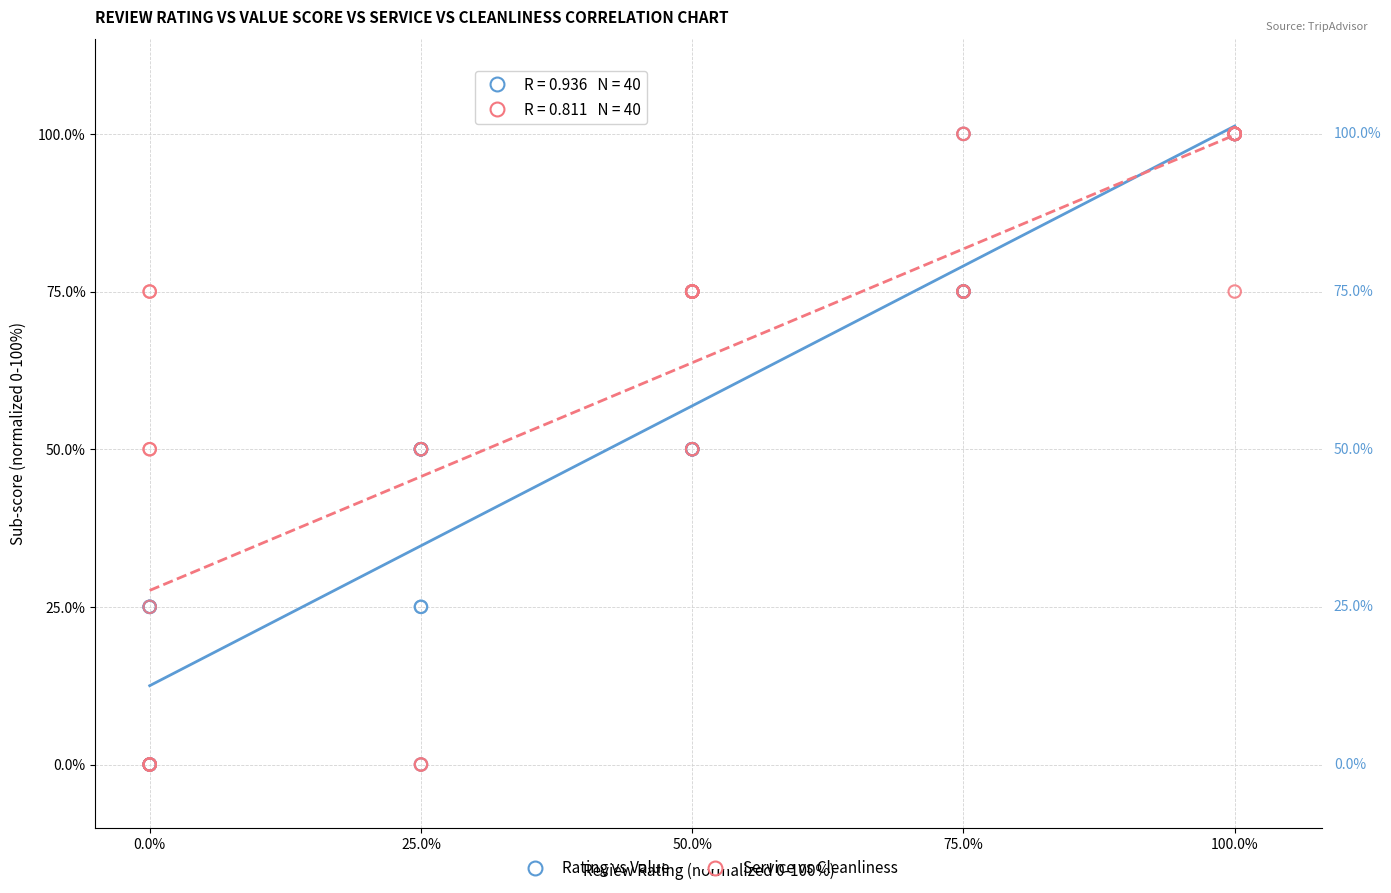

What are all the series names shown in the legend?

Rating vs Value, Service vs Cleanliness